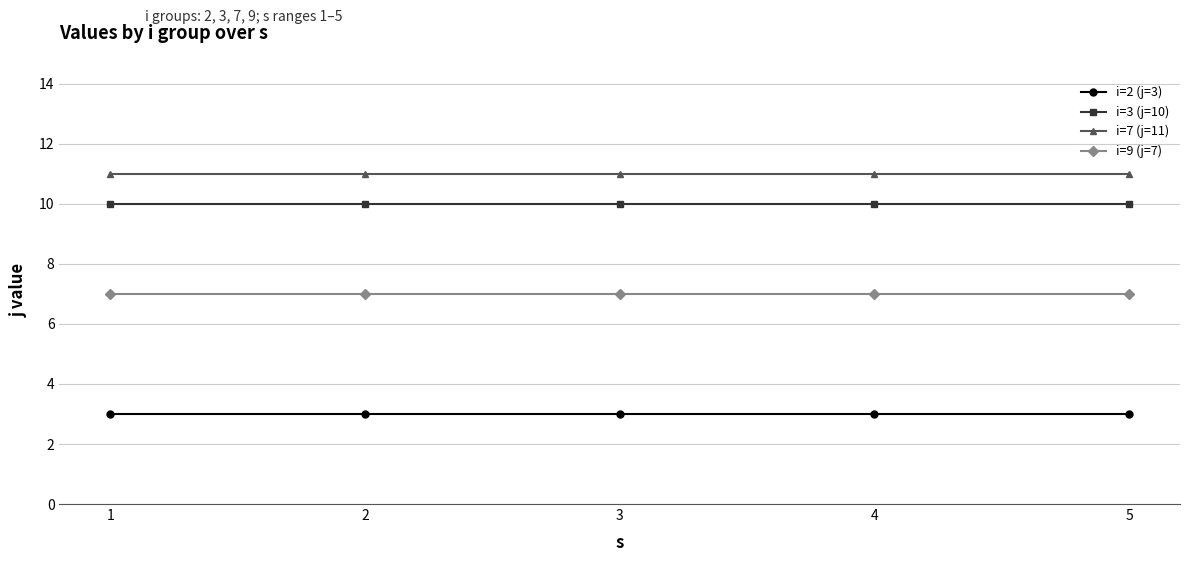

At how many categories does at least one series exceed 9?

5